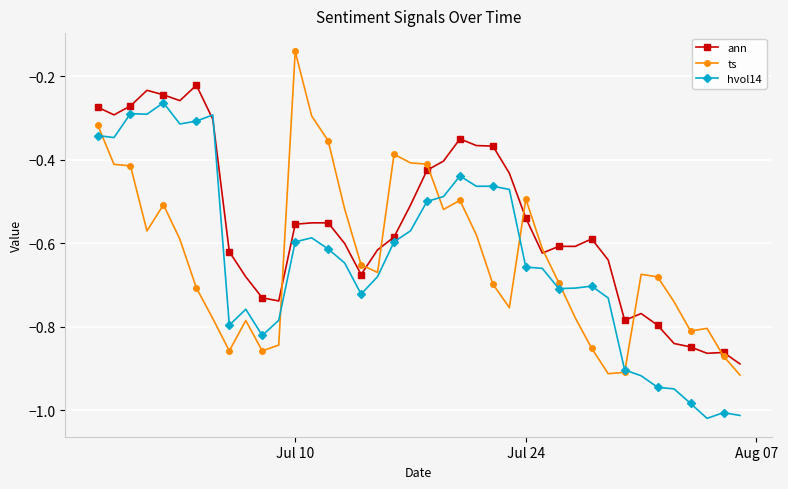

True or false: ann has more than 2 points higher than both neighbors.

True